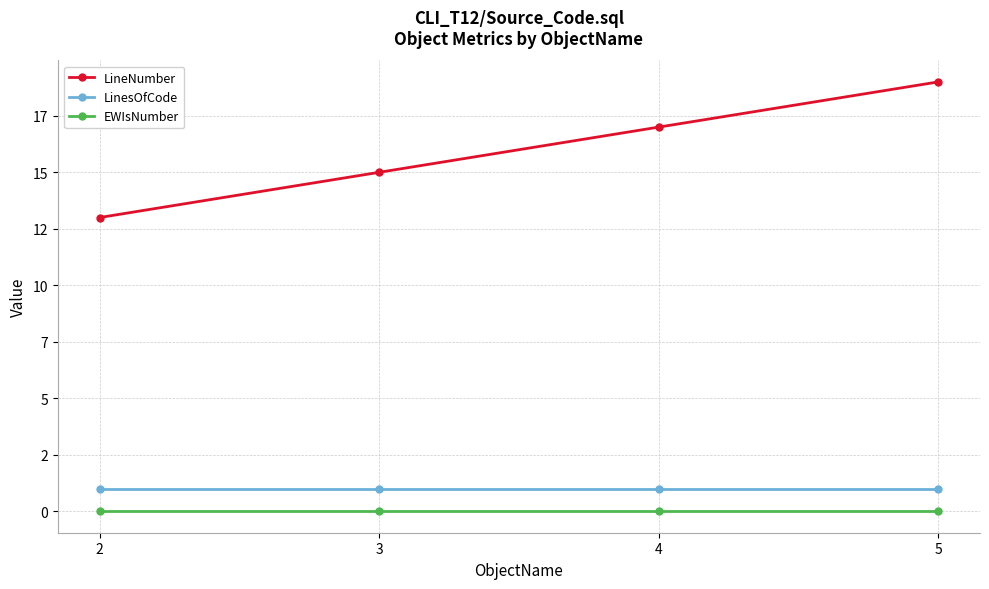

What is the lowest value of the LinesOfCode series?

1